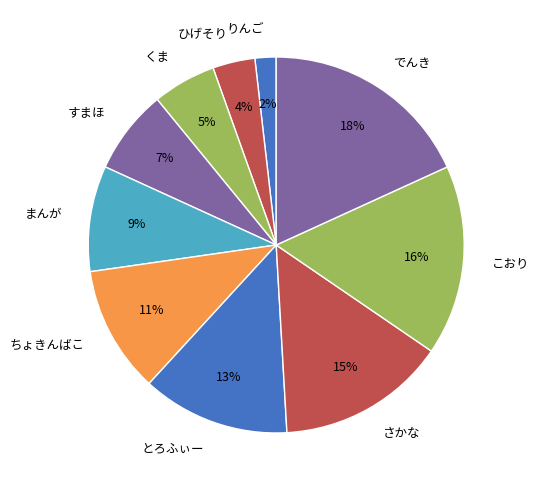

Do さかな and こおり together represent more than half of the pie?

No